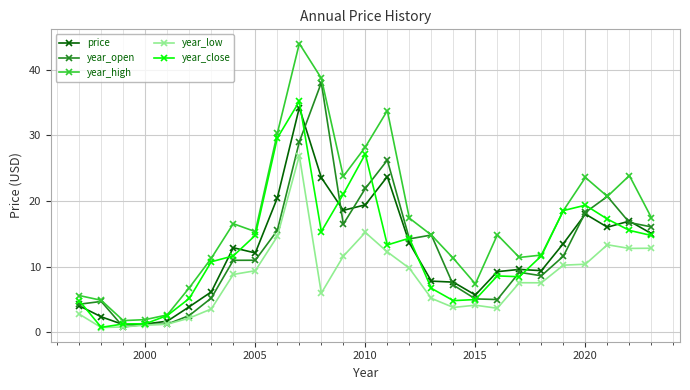

True or false: year_low and year_high intersect in this chart.

False